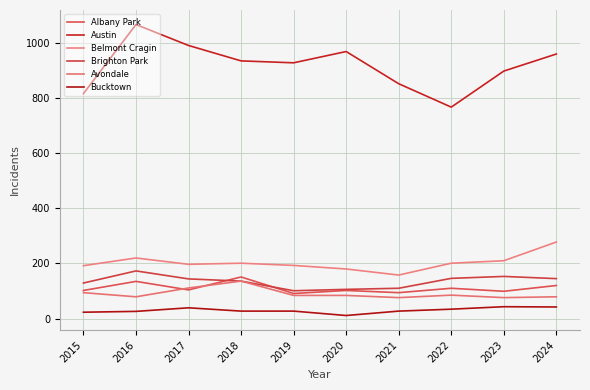

How many interior local peaks does the Bucktown series have?

2